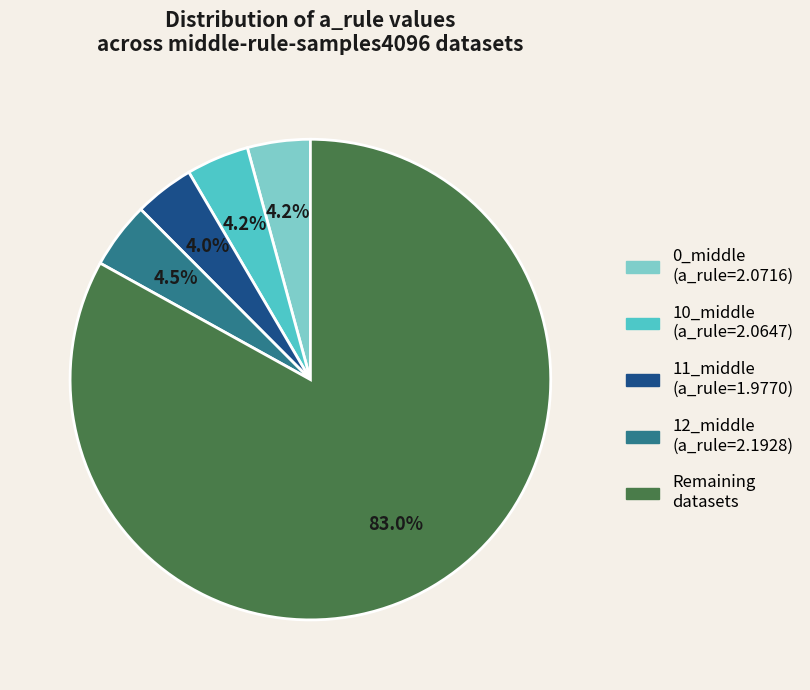

Is there any slice that represents more than half of the pie?

Yes